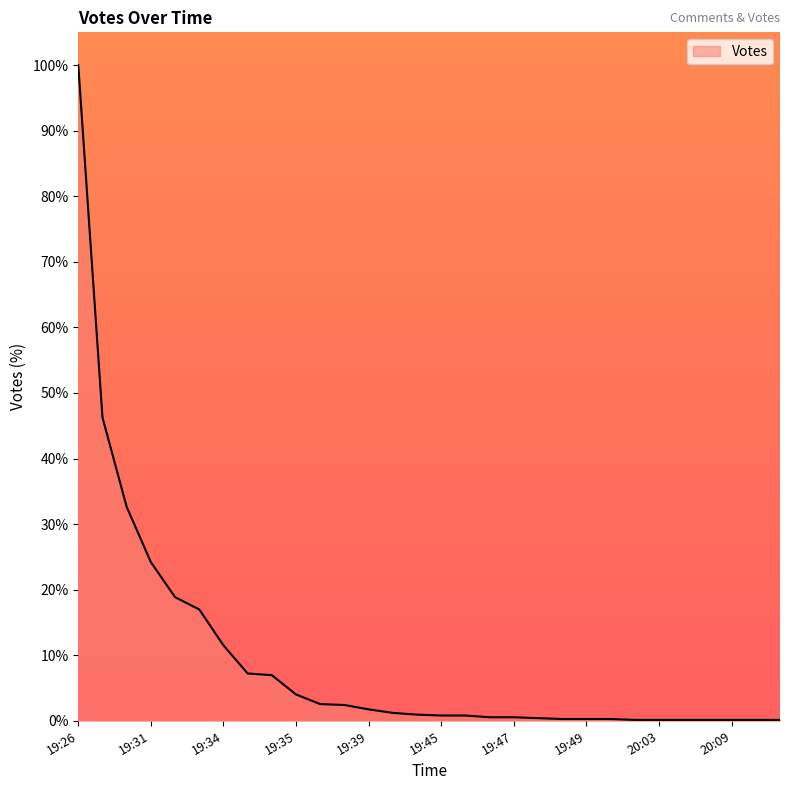

What is the difference between the maximum and minimum values?

99.9